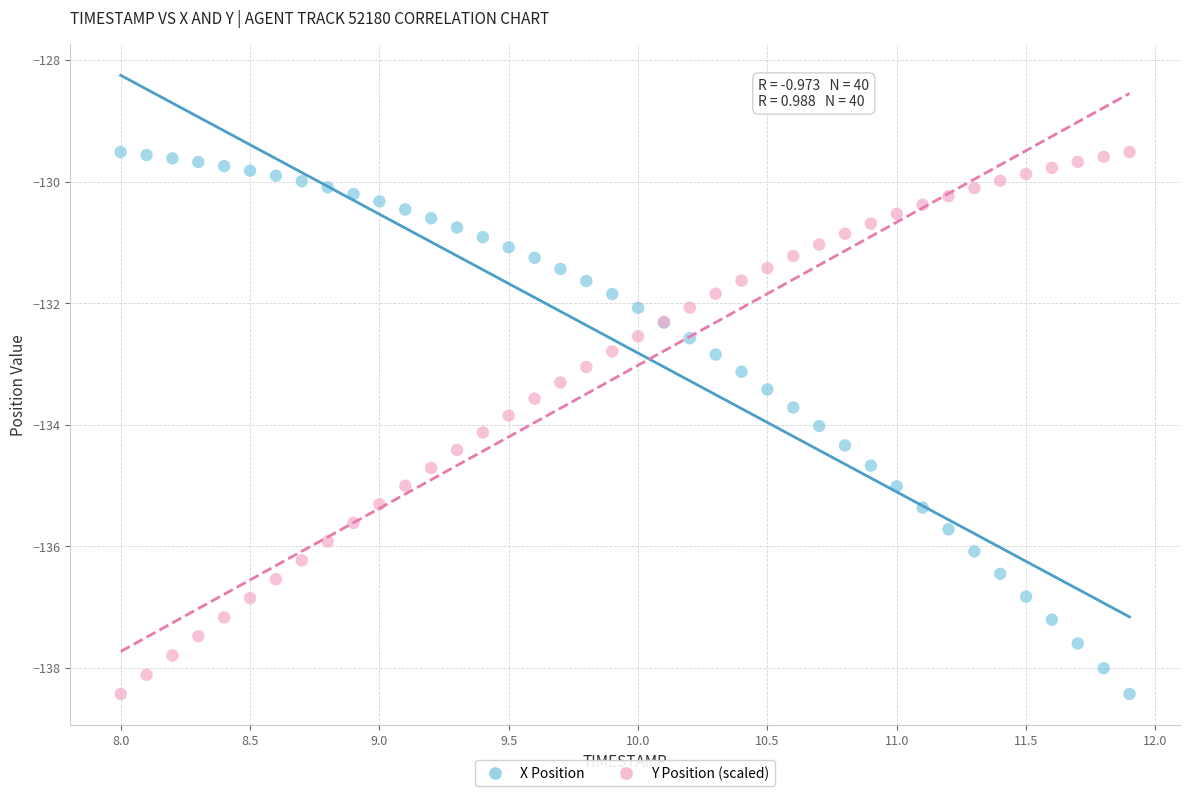

What is the X range (max minus min) for the scatter plot?

3.9